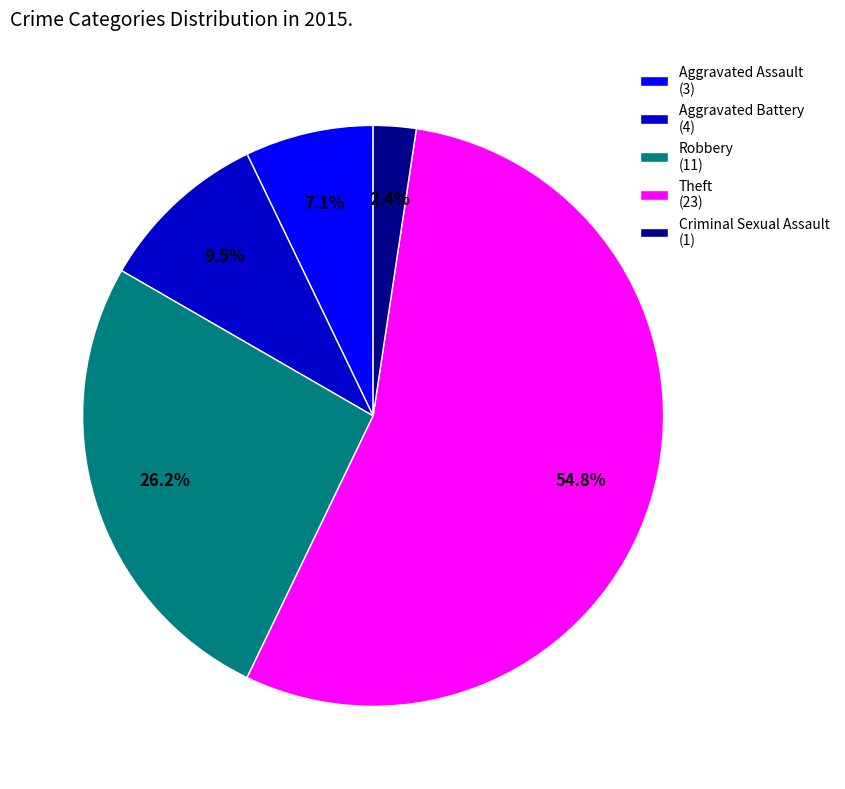

To the nearest percent, what is the difference between the Aggravated Assault and Robbery slice percentages?

19%